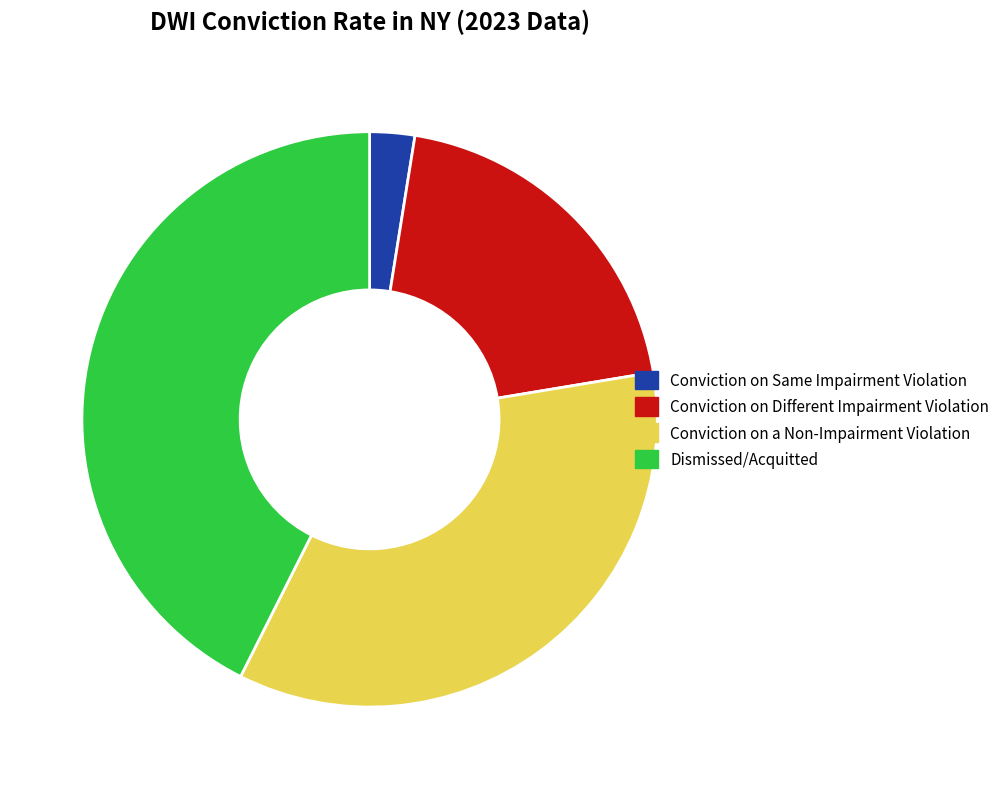

Rank the categories by value from highest to lowest.

Dismissed/Acquitted, Conviction on a Non-Impairment Violation, Conviction on Different Impairment Violation, Conviction on Same Impairment Violation